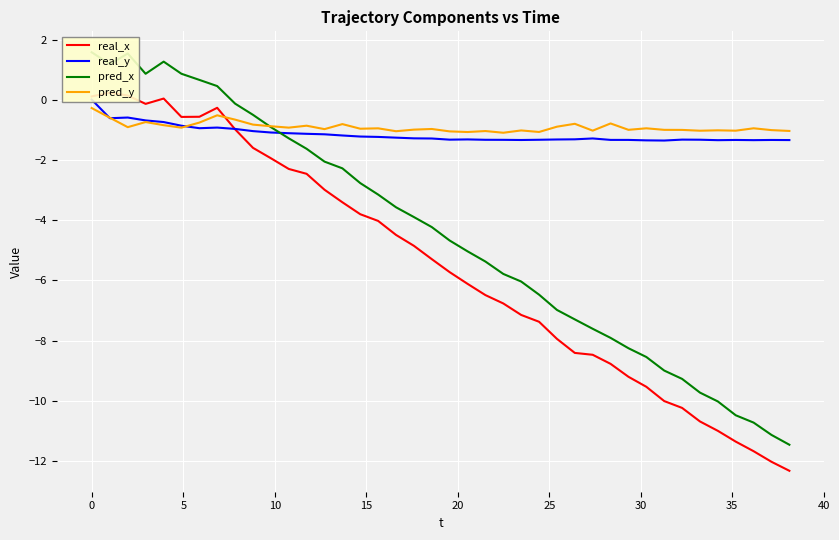

What is the minimum value for pred_y?

-1.1